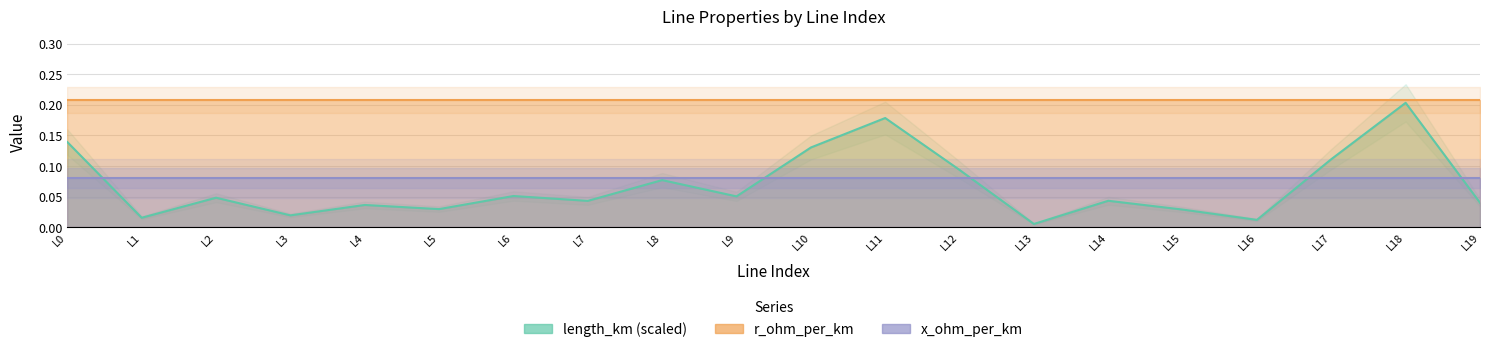

What is the value of the r_ohm_per_km point at the 18th from the left?

0.2